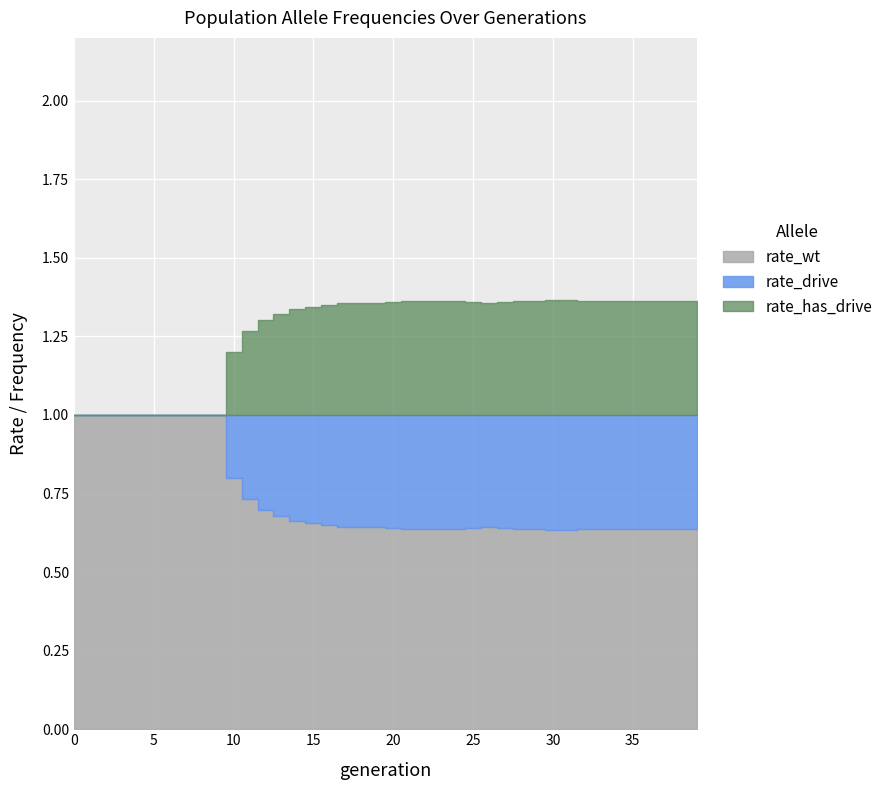

What is the average value of the rate_wt series?

0.7